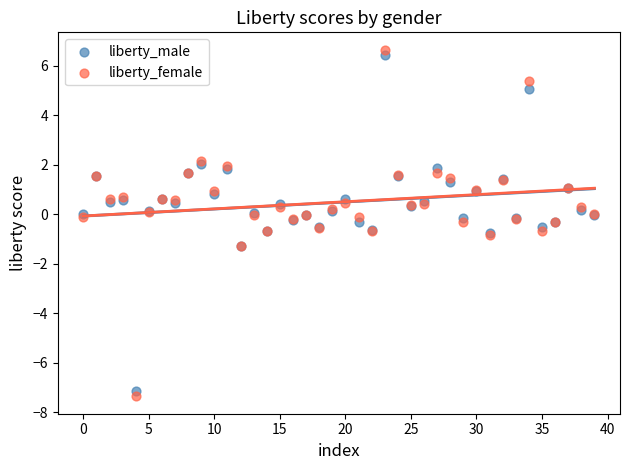

What are all the series names shown in the legend?

liberty_male, liberty_female